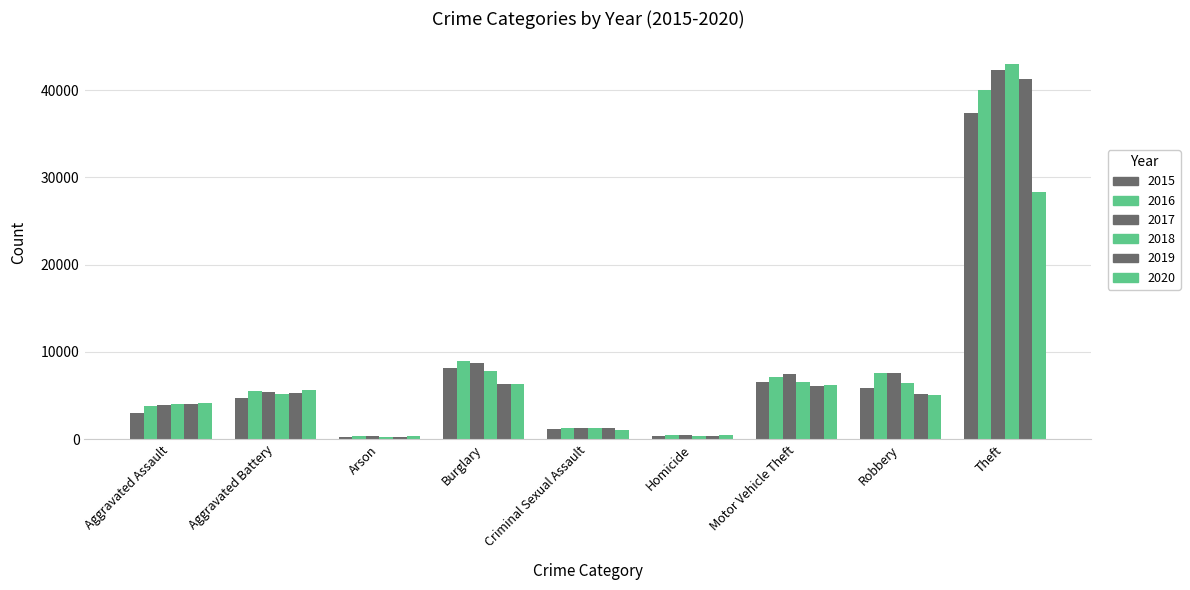

What is the lowest value of the 2016 series?

348